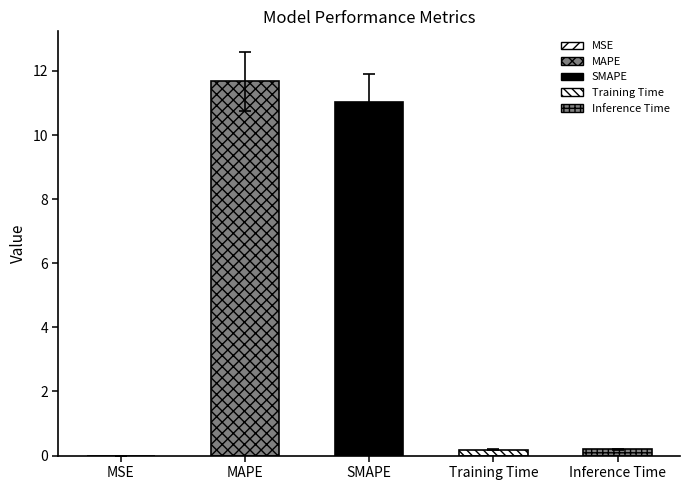

What is the value of the 3rd bar from the left?

11.0